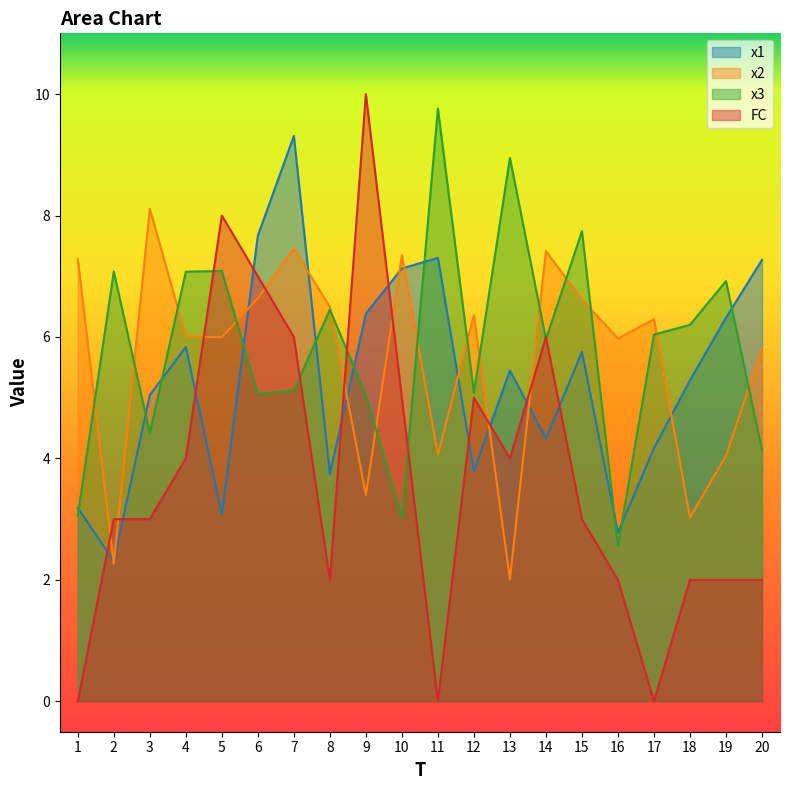

At which label is FC closest to 5?

10